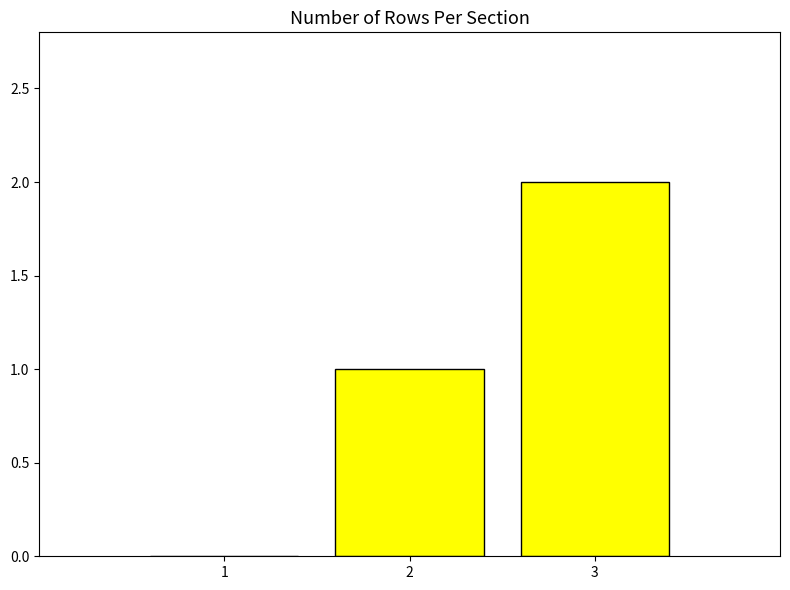

What is the sum of the values at 1 and 3?

2